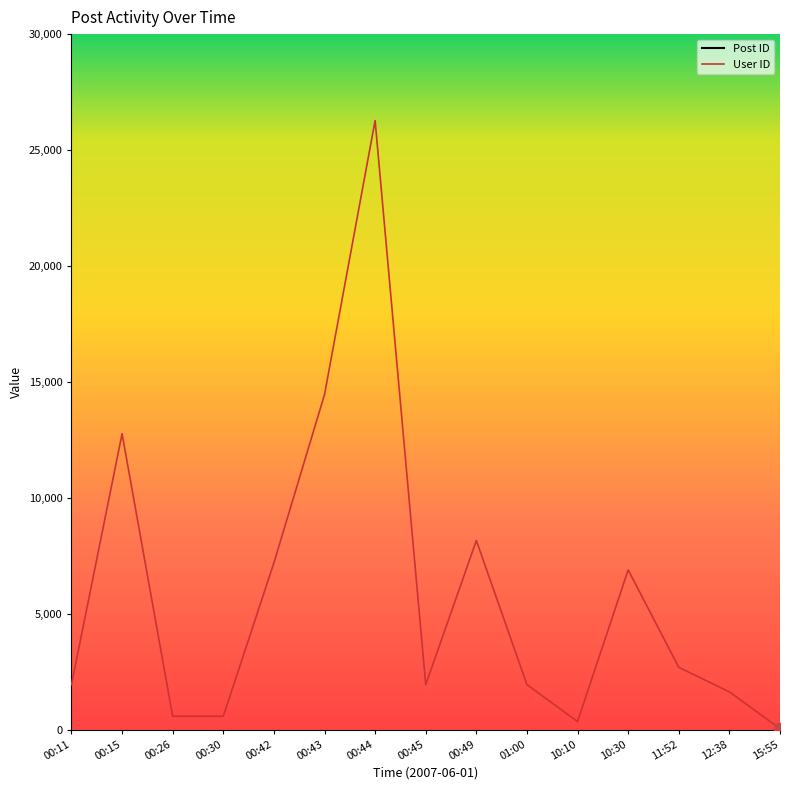

What are all the series names shown in the legend?

Post ID, User ID